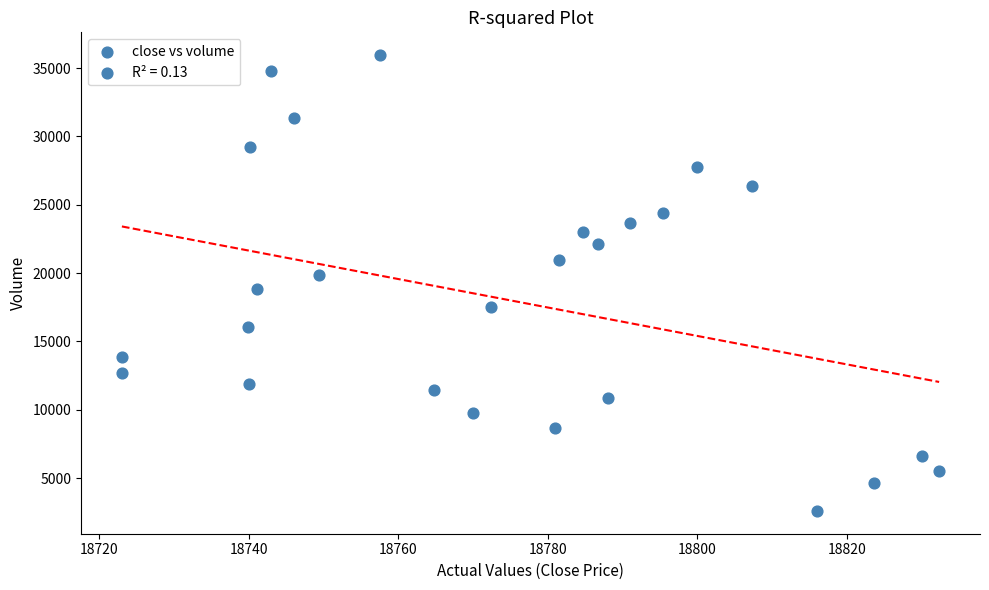

What is the range of Y values (max minus min)?

33354